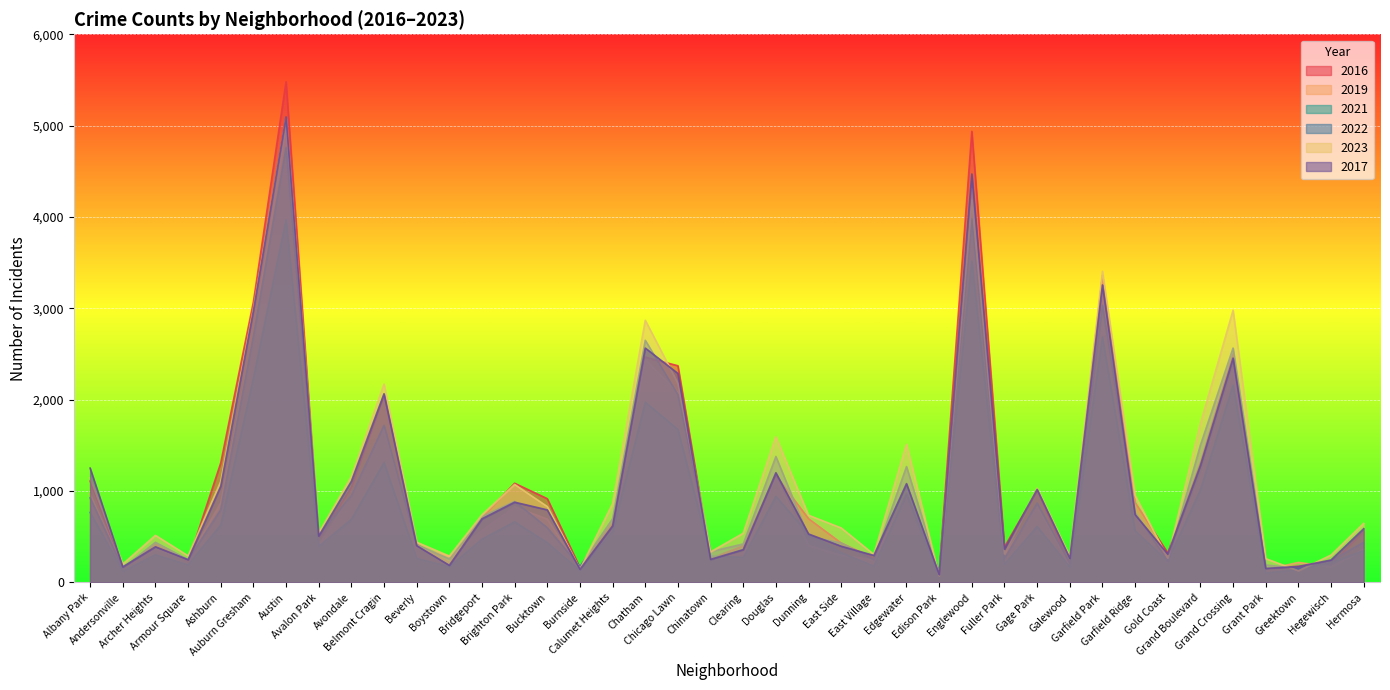

What are all the series names shown in the legend?

2016, 2019, 2021, 2022, 2023, 2017